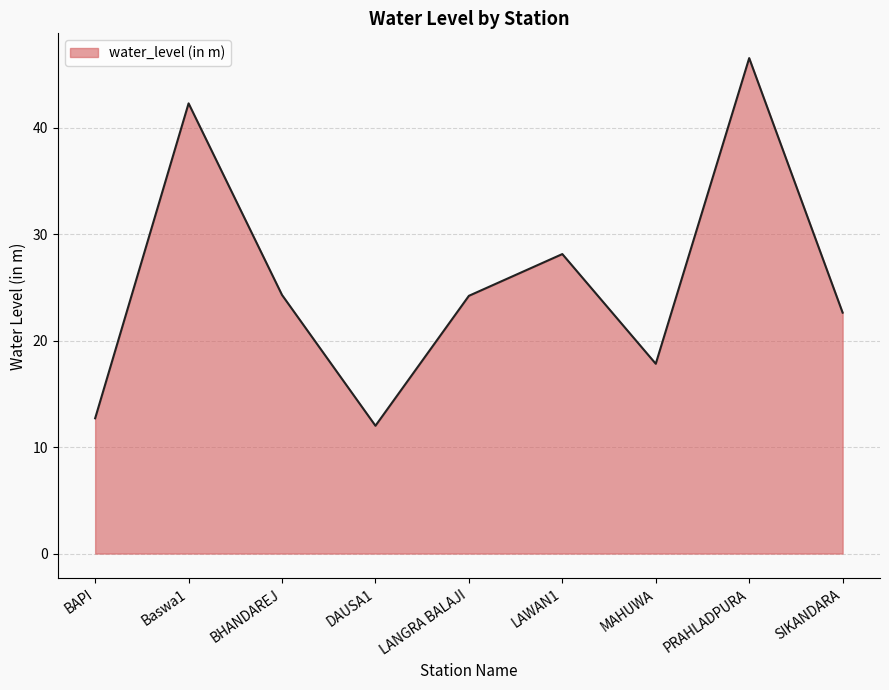

What position from the left is LANGRA BALAJI?

5